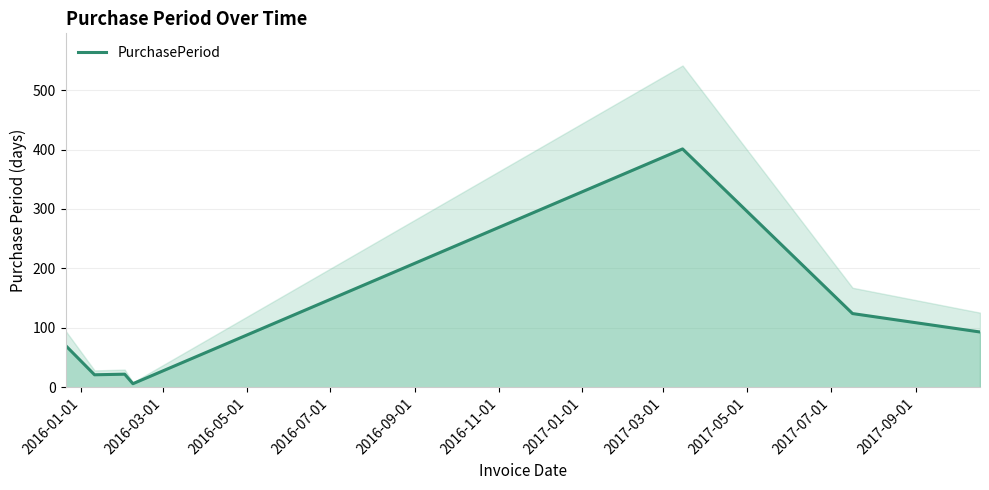

What is the highest value of the PurchasePeriod series?

401